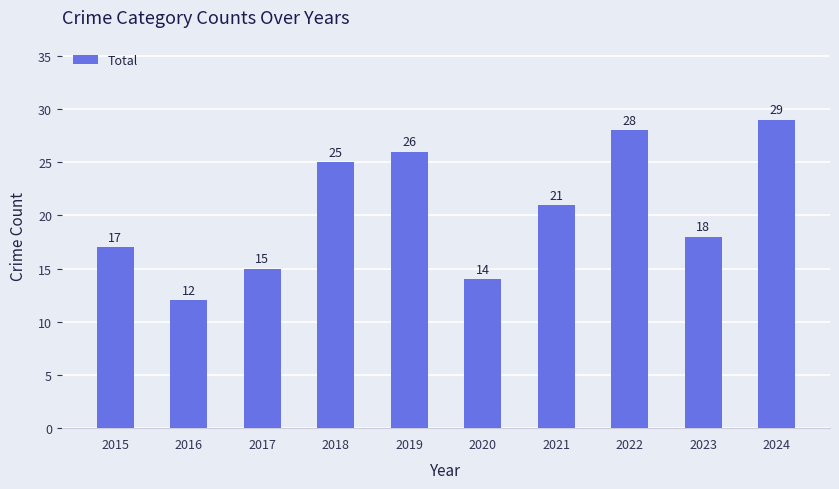

List the labels in order of value, smallest first.

2016, 2020, 2017, 2015, 2023, 2021, 2018, 2019, 2022, 2024